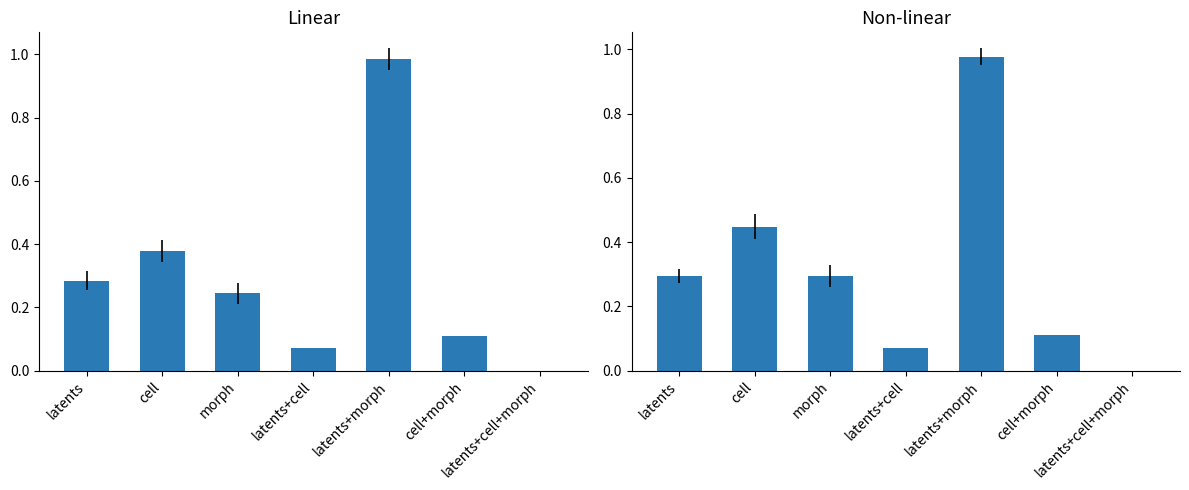

True or false: the data shows 1.0 at latents+morph.

True